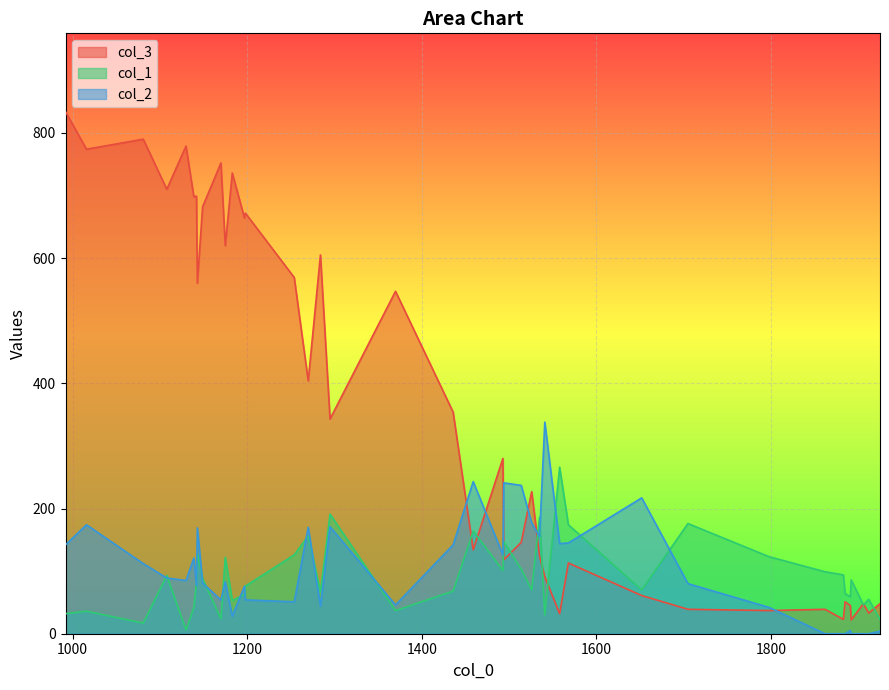

Is it true that col_3 equals 48 at 1925?

True